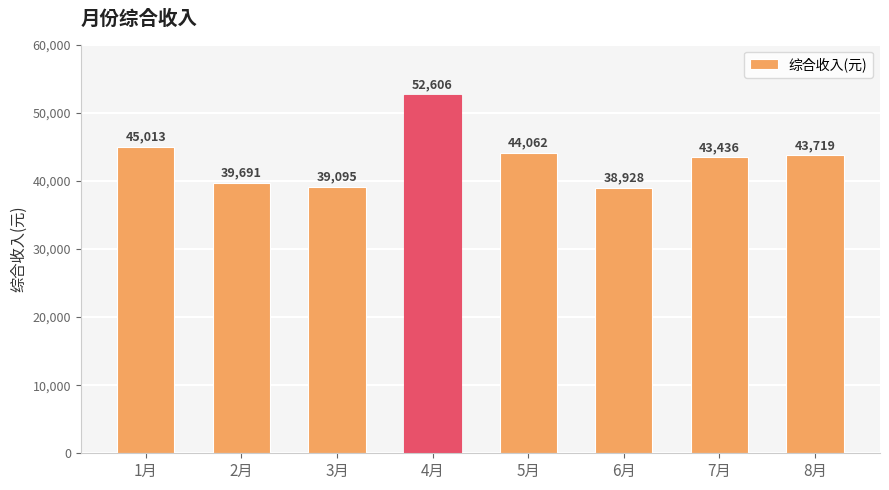

Which label corresponds to the smallest value in the chart?

6月